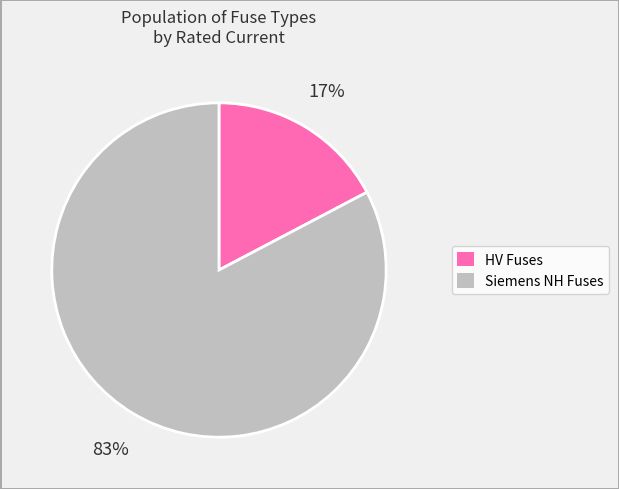

Is there a majority slice in this chart?

Yes